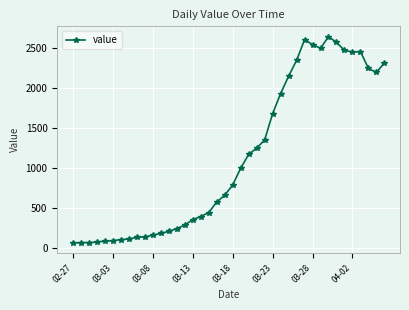

What is the average value?

1124